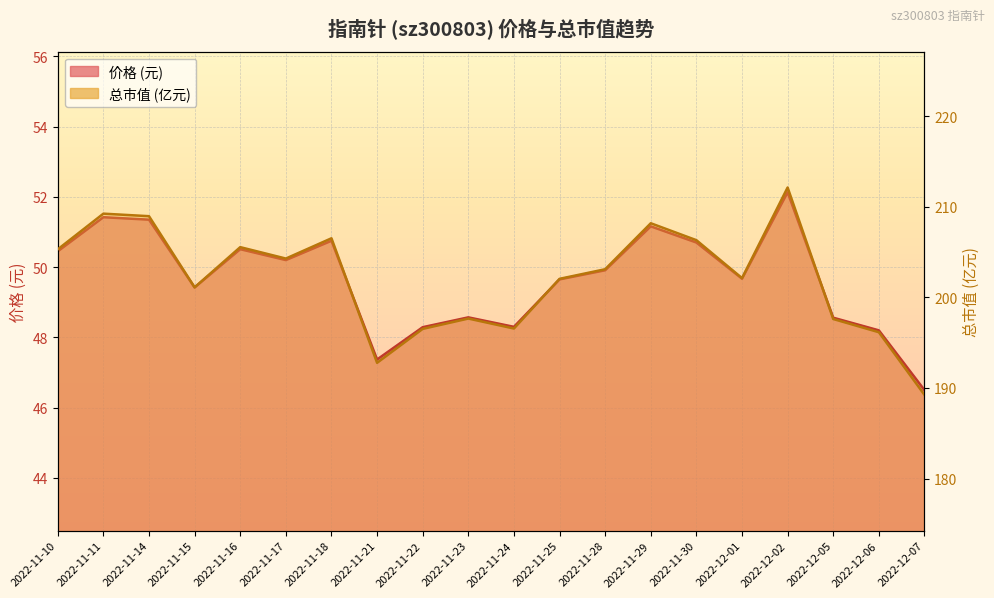

Reading left to right, extract all data points from this chart.

价格: 2022-11-10=50.5	2022-11-11=51.4	2022-11-14=51.4	2022-11-15=49.4	2022-11-16=50.5	2022-11-17=50.2	2022-11-18=50.8	2022-11-21=47.4	2022-11-22=48.3	2022-11-23=48.6	2022-11-24=48.3	2022-11-25=49.6	2022-11-28=49.9	2022-11-29=51.2	2022-11-30=50.7	2022-12-01=49.7	2022-12-02=52.1	2022-12-05=48.6	2022-12-06=48.2	2022-12-07=46.5
总市值(亿元): 2022-11-10=205.3	2022-11-11=209.3	2022-11-14=209.0	2022-11-15=201.1	2022-11-16=205.6	2022-11-17=204.3	2022-11-18=206.5	2022-11-21=192.8	2022-11-22=196.5	2022-11-23=197.7	2022-11-24=196.6	2022-11-25=202.1	2022-11-28=203.1	2022-11-29=208.2	2022-11-30=206.3	2022-12-01=202.1	2022-12-02=212.2	2022-12-05=197.6	2022-12-06=196.2	2022-12-07=189.2